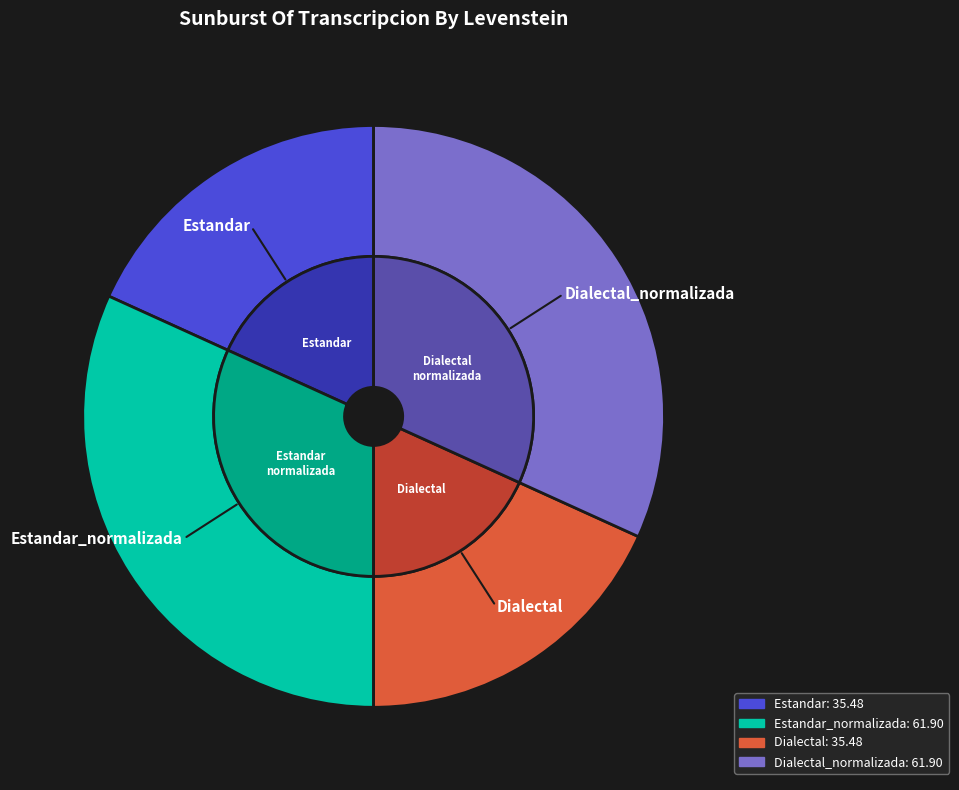

Between Estandar_normalizada and Dialectal, which is larger?

Estandar_normalizada